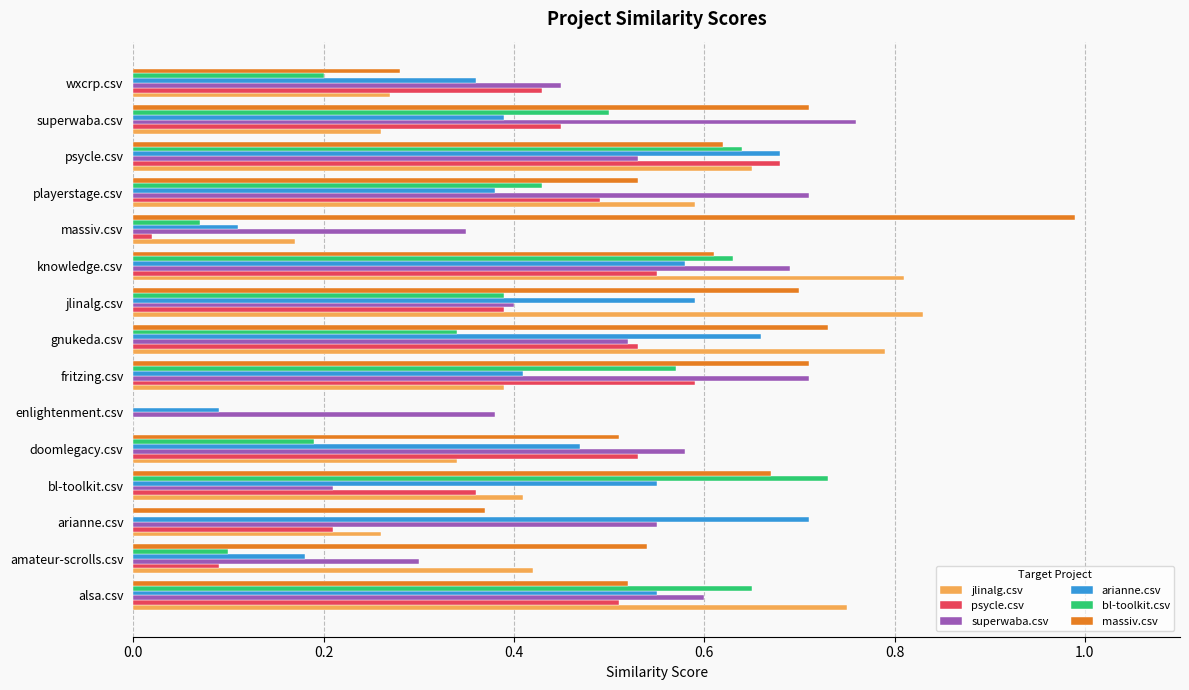

What are all the series names shown in the legend?

jlinalg.csv, psycle.csv, superwaba.csv, arianne.csv, bl-toolkit.csv, massiv.csv